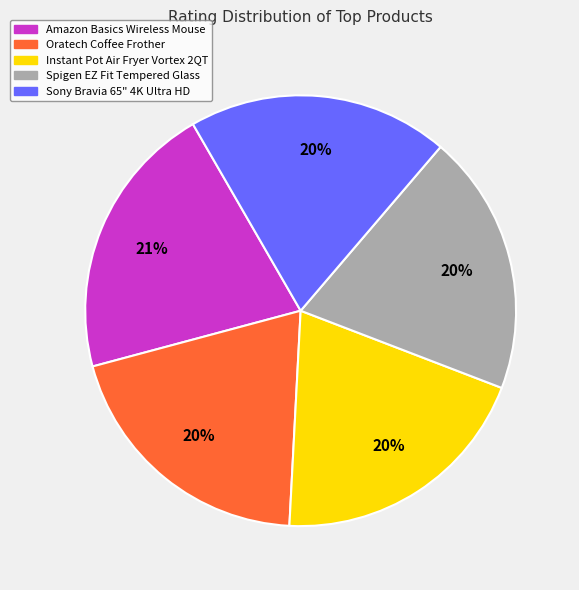

Which slice is the largest?

Amazon Basics Wireless Mouse